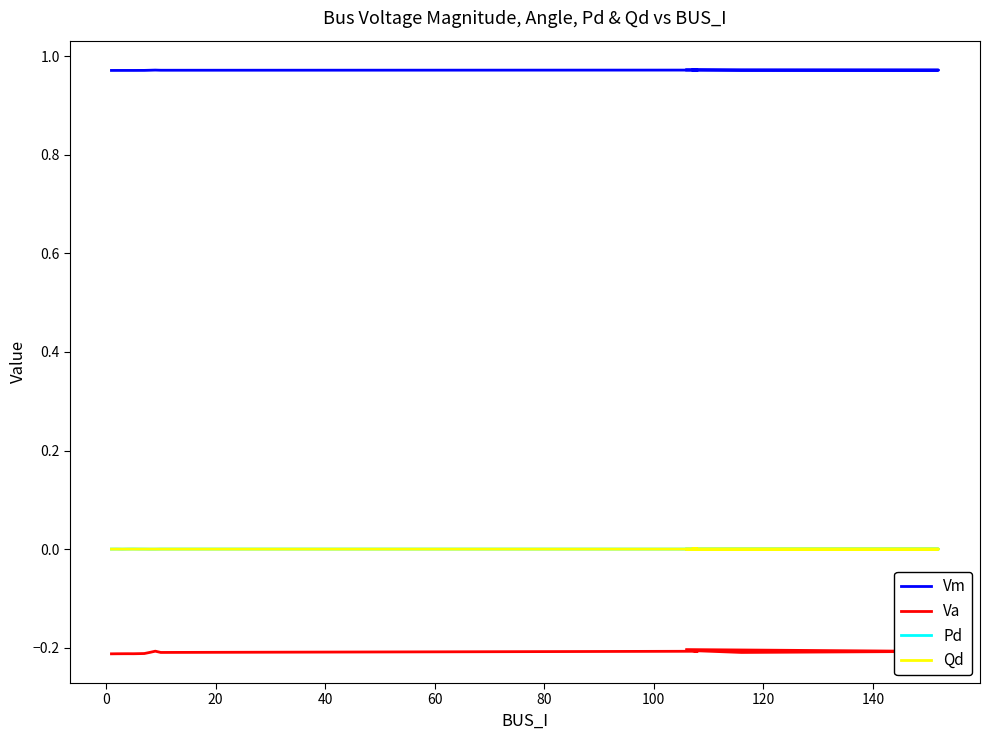

How many interior local peaks does the Vm series have?

3